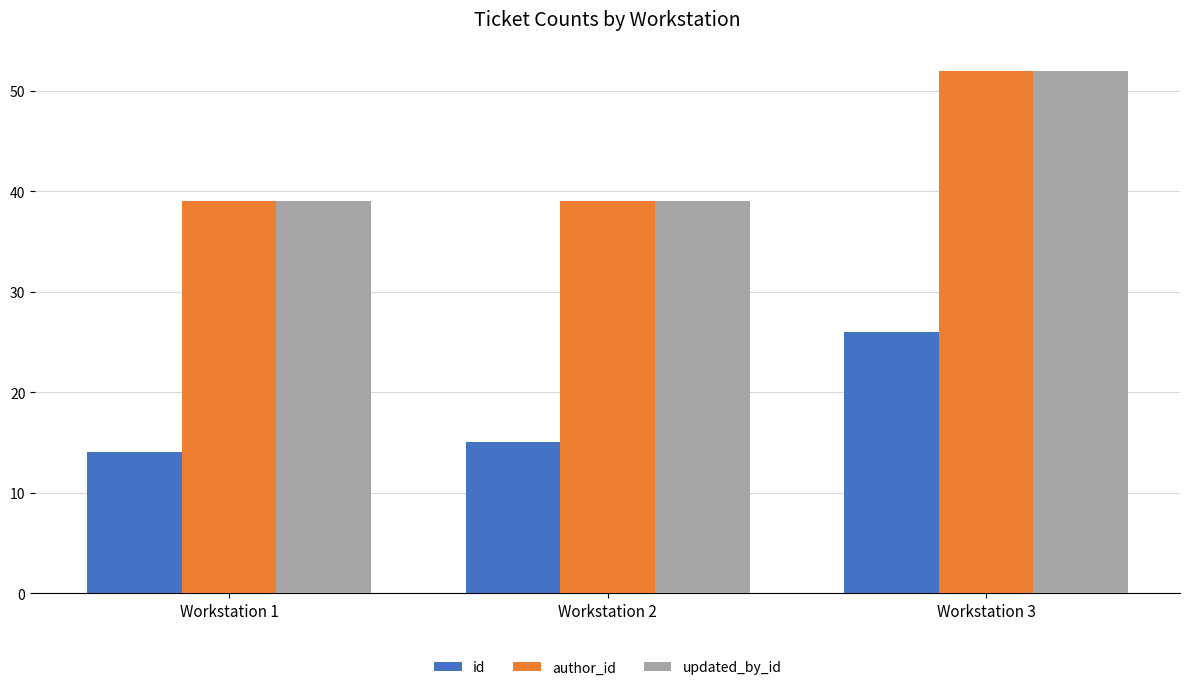

How many series are shown in this chart?

3